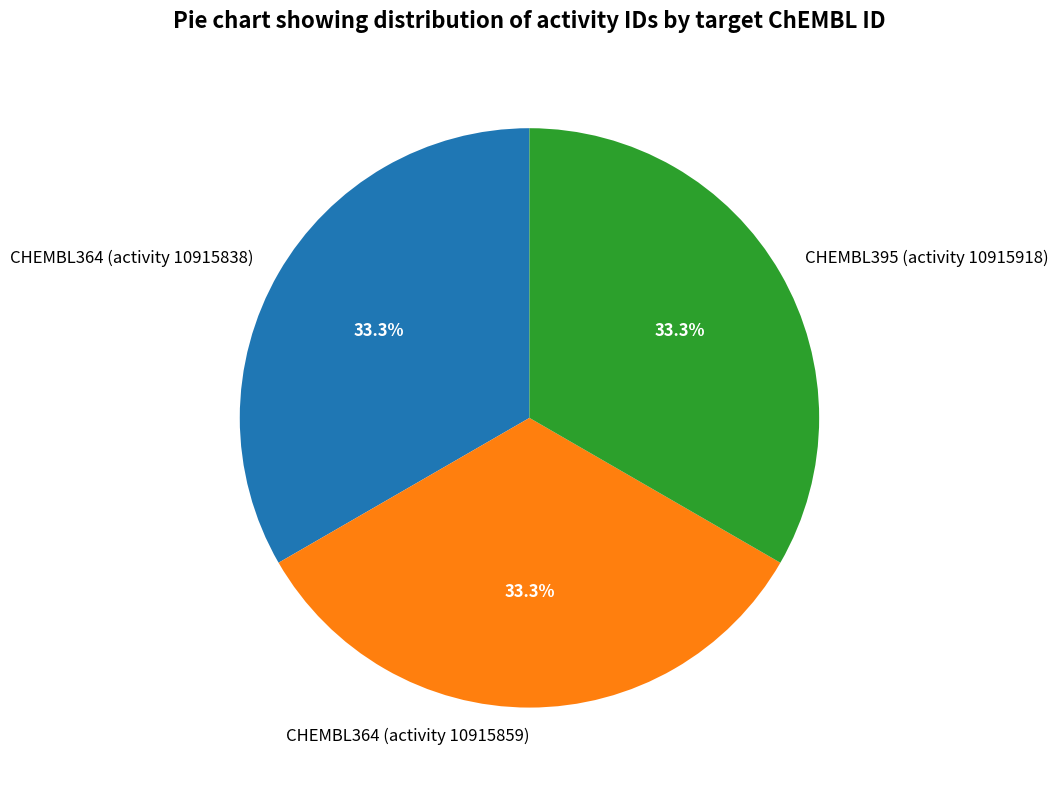

How many segments does this pie chart have?

3